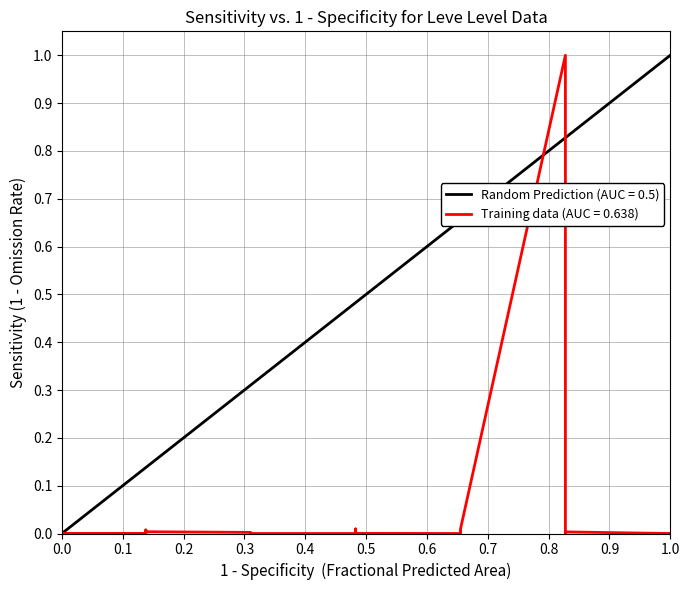

Reading left to right, what are all the values shown in this chart?

0.0	0.0	0.0	0.0	0.0	0.0	0.0	0.0	0.0	0.0	0.0	0.0	0.0	0.0	0.0	0.0	0.0	0.0	0.0	0.0	0.0	0.0	0.0	0.0	0.0	0.0	0.0	0.0	0.0	0.0	1.0	0.0	0.0	0.0	0.0	0.0	0.0	0.0	0.0	0.0